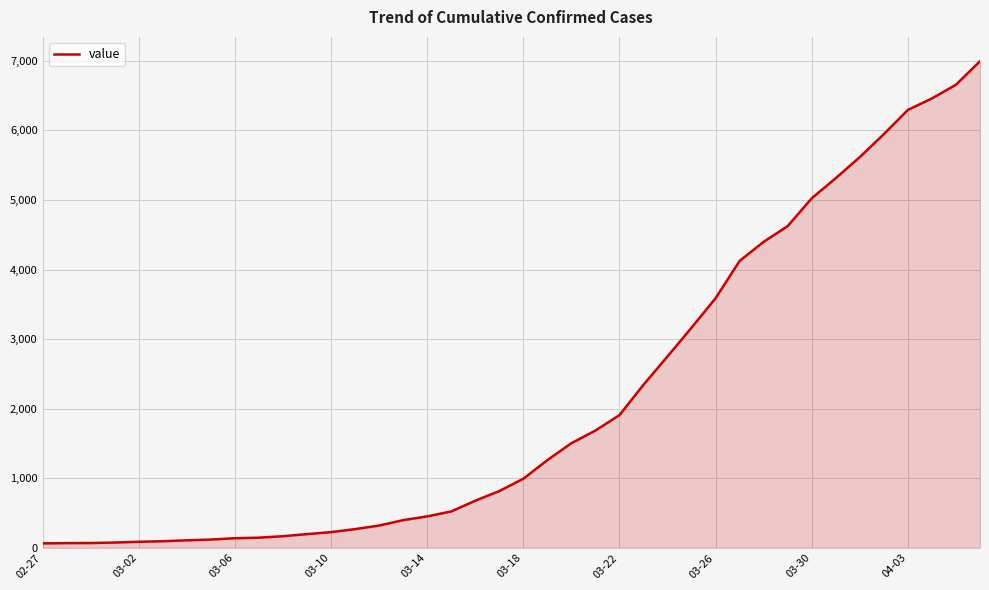

What is the greatest value displayed?

6995